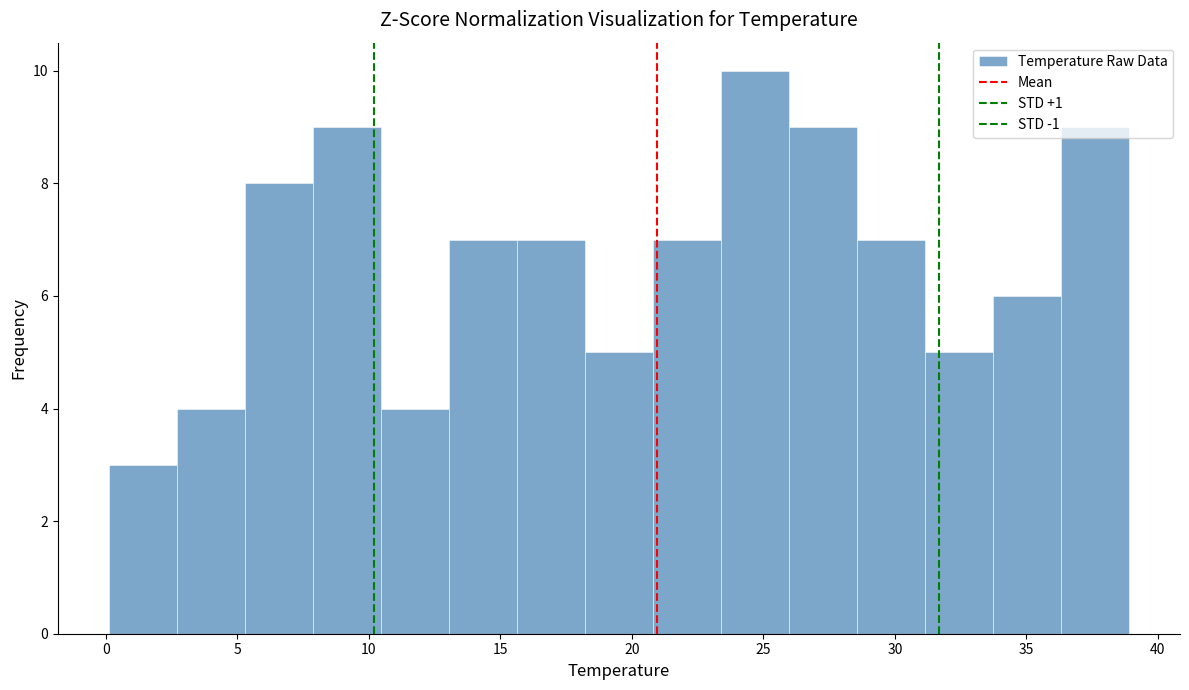

Reading left to right, transcribe this chart: for each bar, give the range it covers on the x-axis and its height. Neither the bar edges nor the heights are printed on the chart, so give them approximately, as read against the axes.

0.0 to 2.5: 3
2.5 to 5.5: 4
5.5 to 8.0: 8
8.0 to 10.5: 9
10.5 to 13.0: 4
13.0 to 15.5: 7
15.5 to 18.0: 7
18.0 to 21.0: 5
21.0 to 23.5: 7
23.5 to 26.0: 10
26.0 to 28.5: 9
28.5 to 31.0: 7
31.0 to 33.5: 5
33.5 to 36.5: 6
36.5 to 39.0: 9